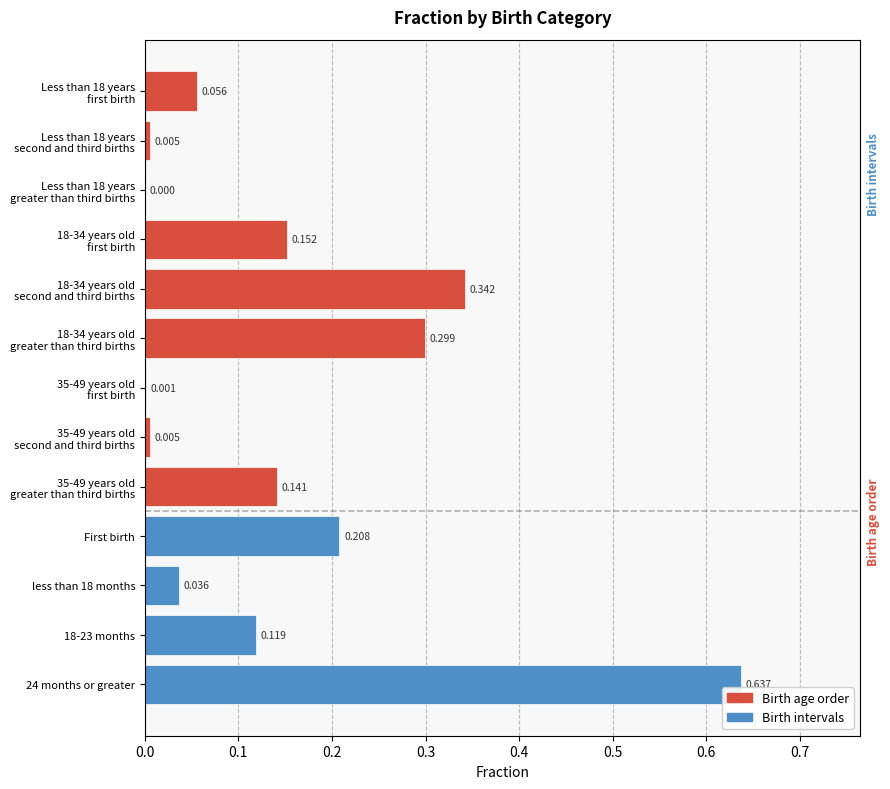

Which label corresponds to the smallest value in the chart?

Less than 18 years
greater than third births